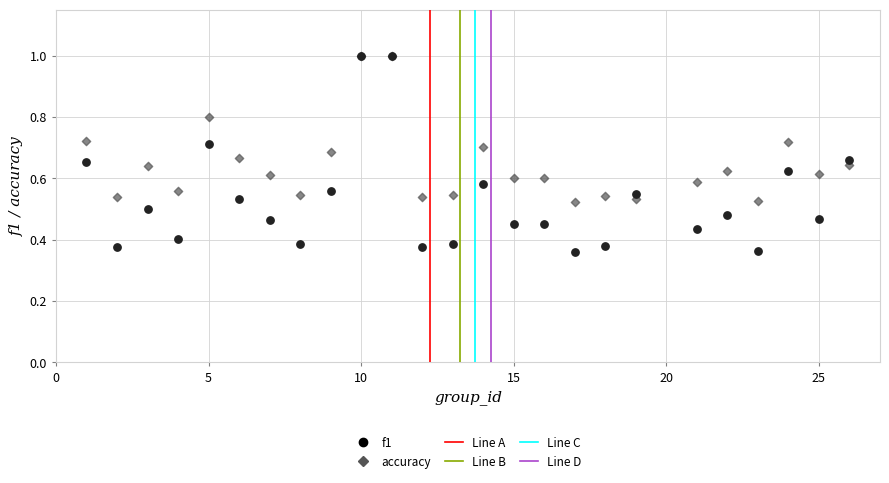

Which series reaches the minimum Y coordinate?

f1